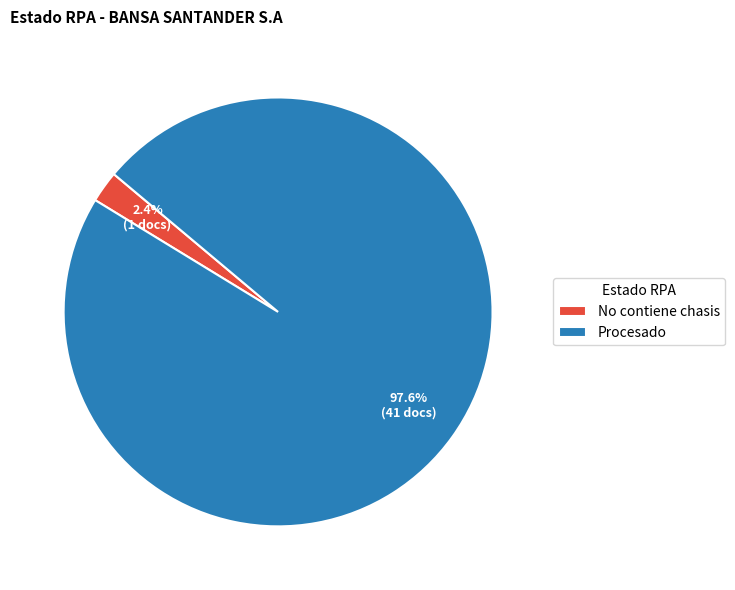

What is the largest slice in the pie chart?

Procesado